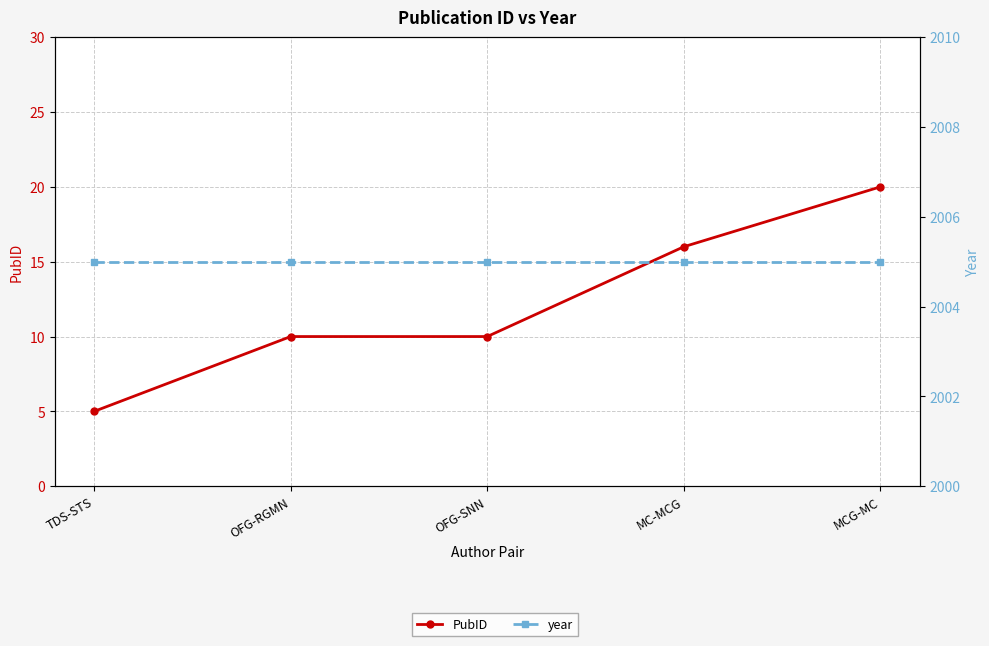

Between OFG-SNN and TDS-STS, which is larger?

OFG-SNN